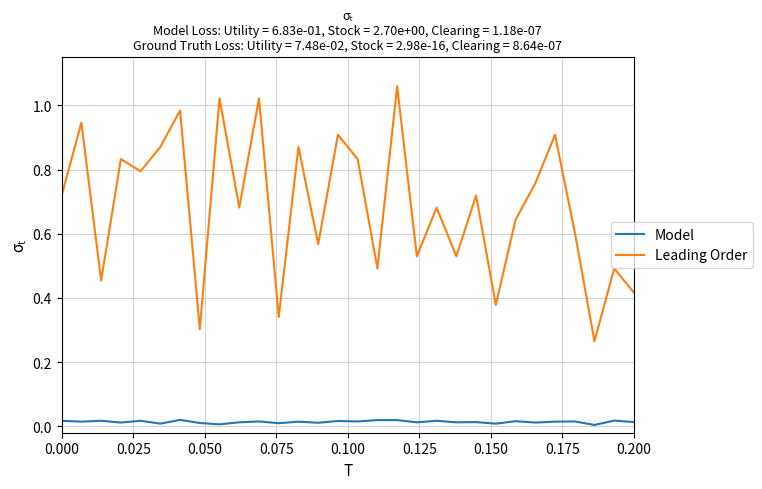

What are all the series names shown in the legend?

Model, Leading Order